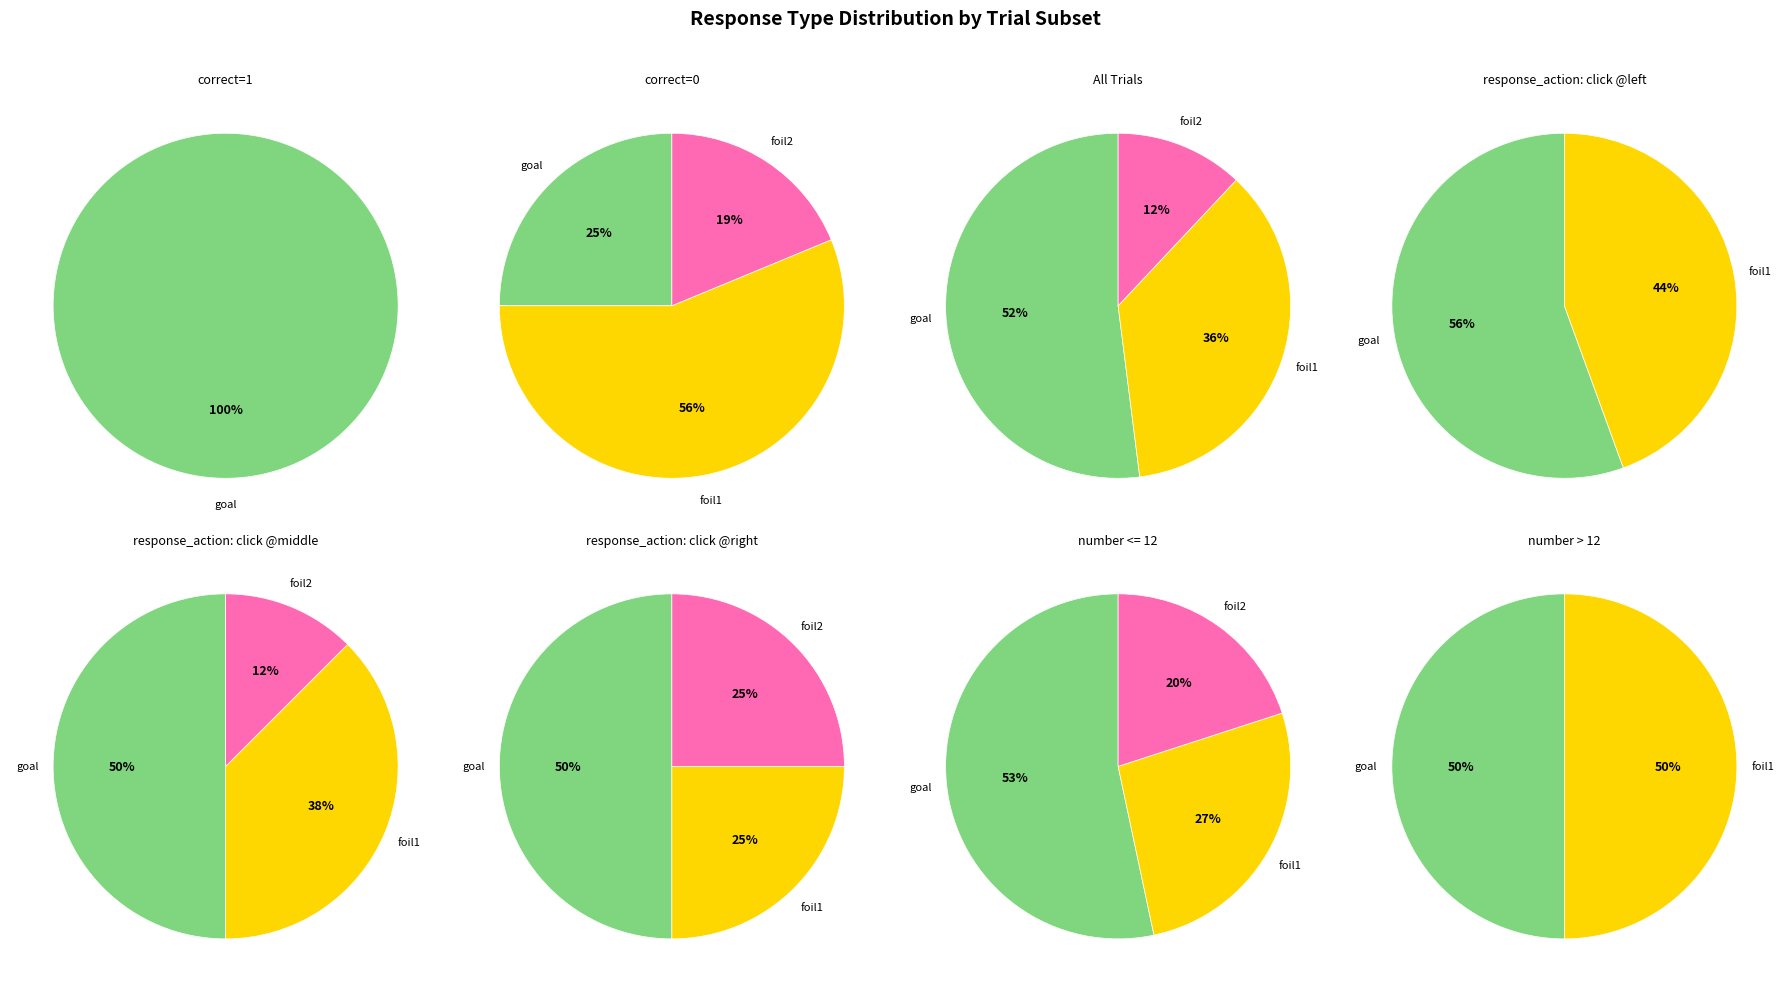

Count the number of slices in the pie.

3